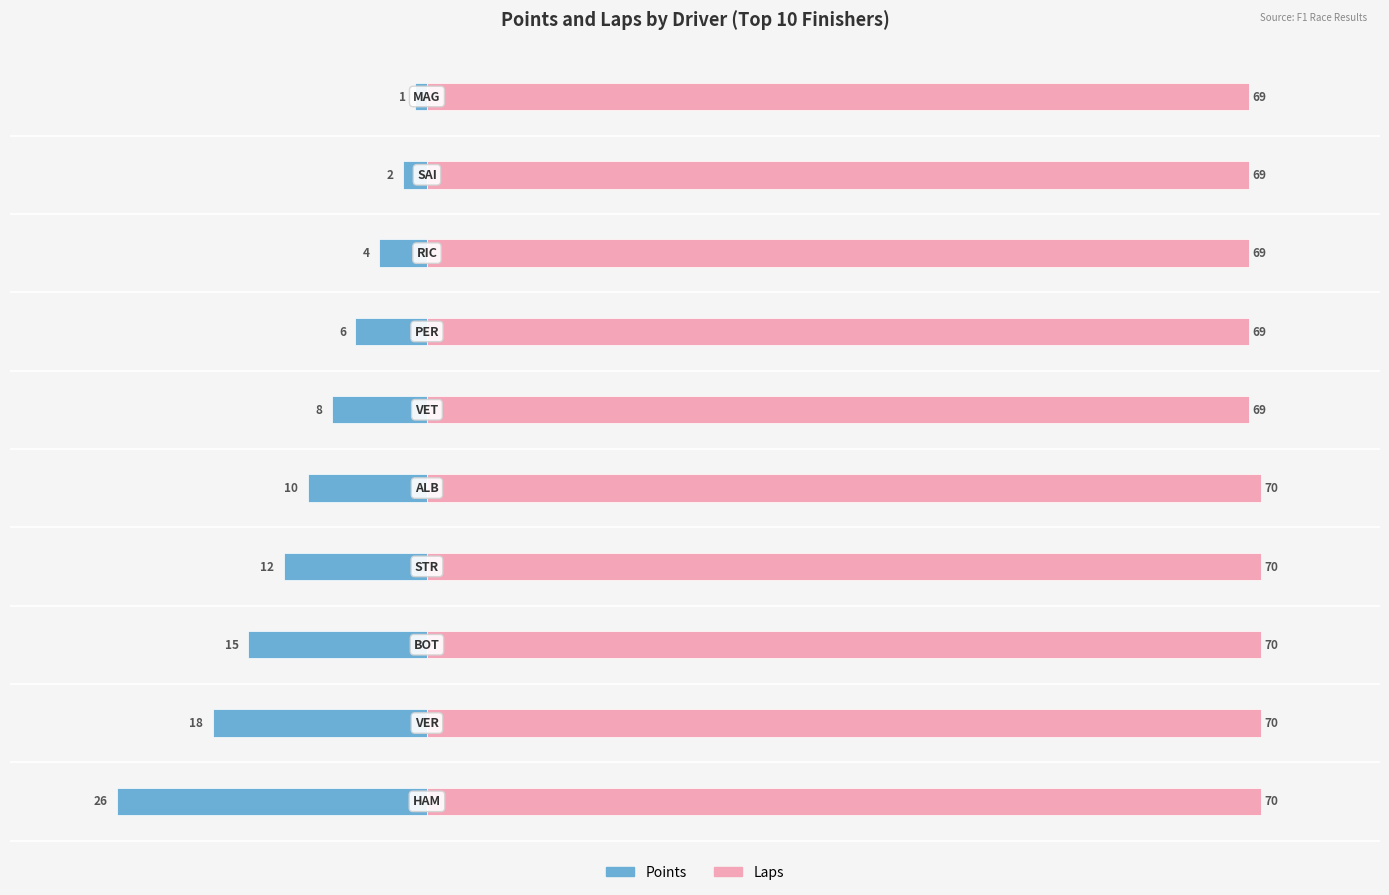

Between 1 and 5, which series saw the biggest shift?

Points